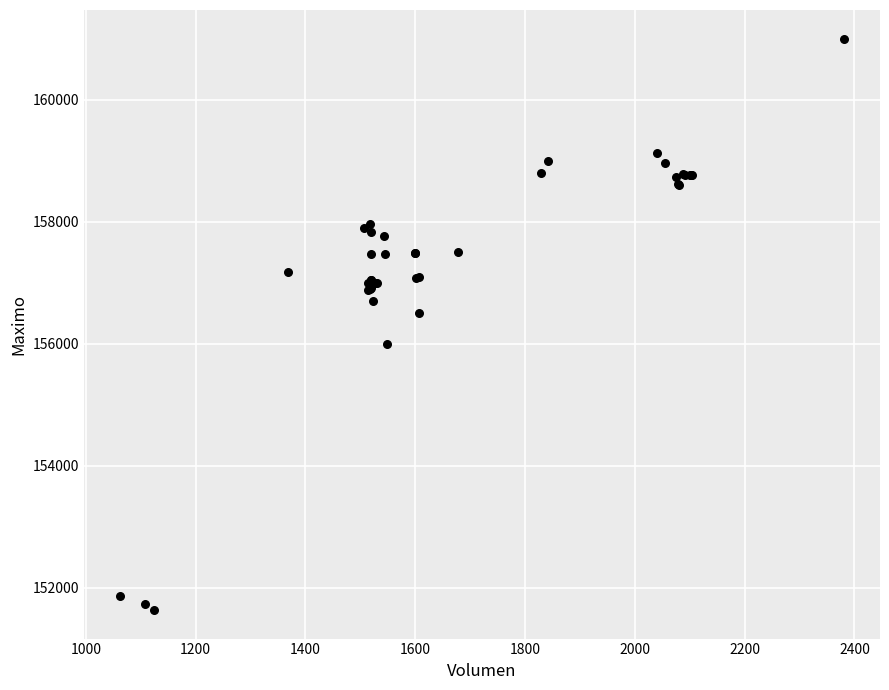

What Y value in the scatter plot is closest to 156316?

156500